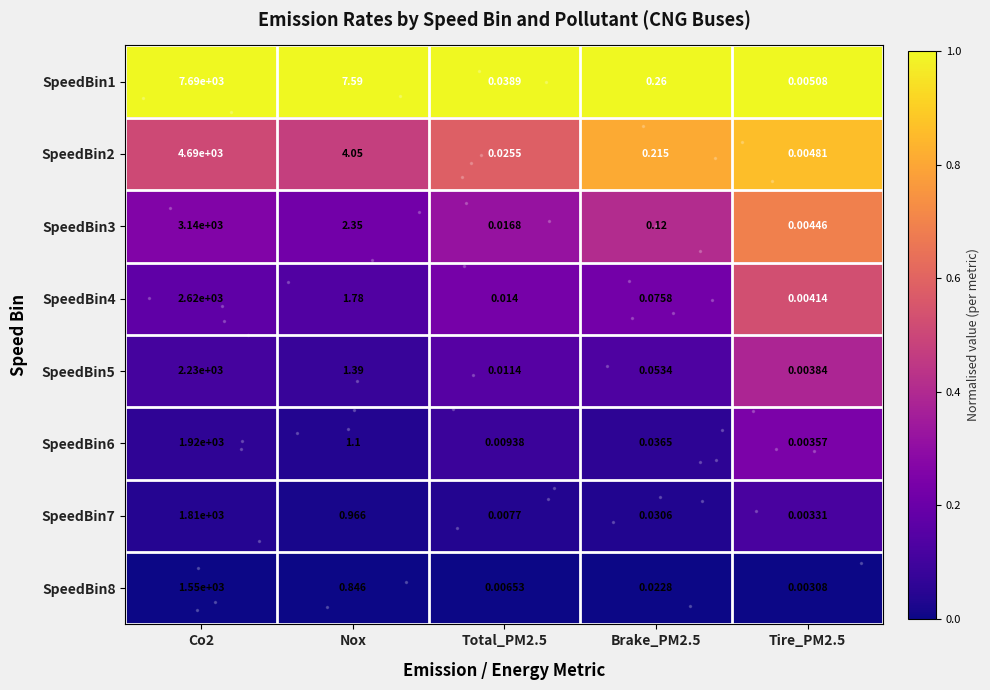

How many series are shown in this chart?

8